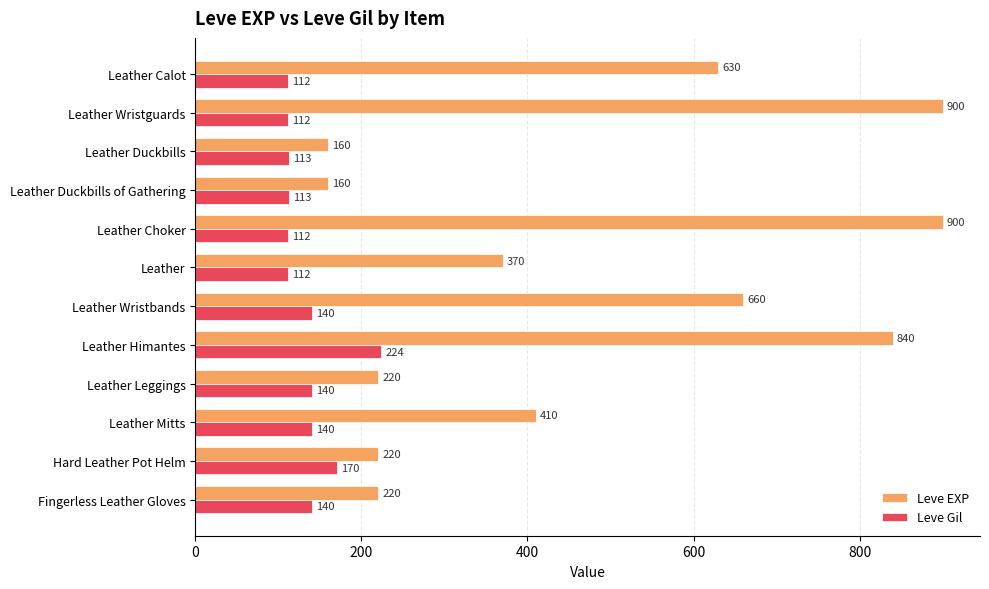

What is the lowest value of the Leve EXP series?

160